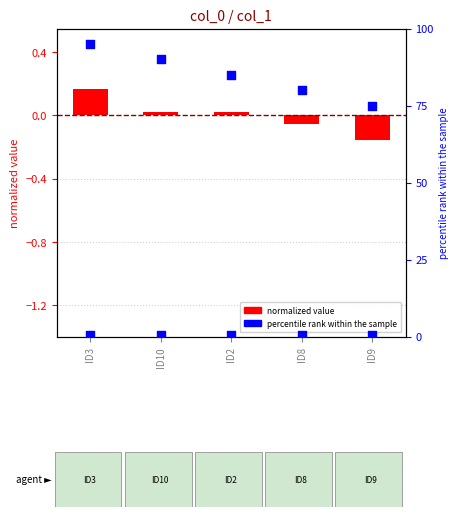

Is the value of percentile rank at ID9 greater than the value of normalized value at ID9?

Yes